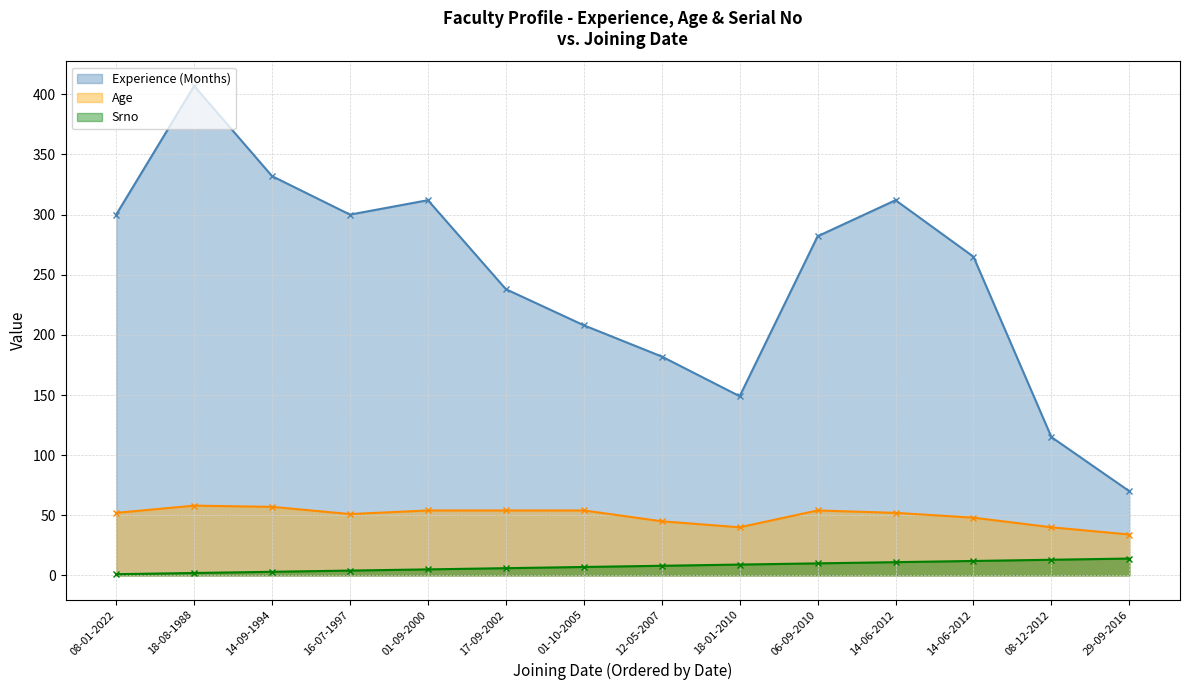

Reading right to left, extract all data points from this chart.

Experience (Months): 70	115	265	312	282	149	182	208	238	312	300	332	407	300
Age: 34	40	48	52	54	40	45	54	54	54	51	57	58	52
Srno: 14	13	12	11	10	9	8	7	6	5	4	3	2	1